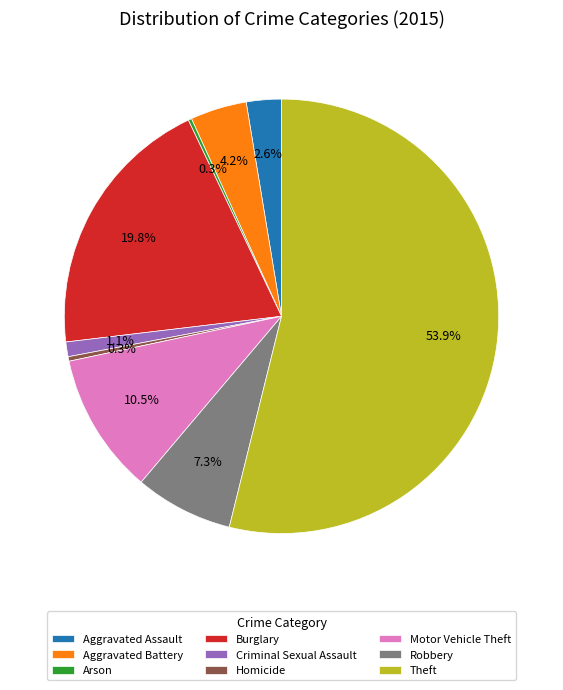

To the nearest percent, what is the difference between the Aggravated Battery and Burglary slice percentages?

16%